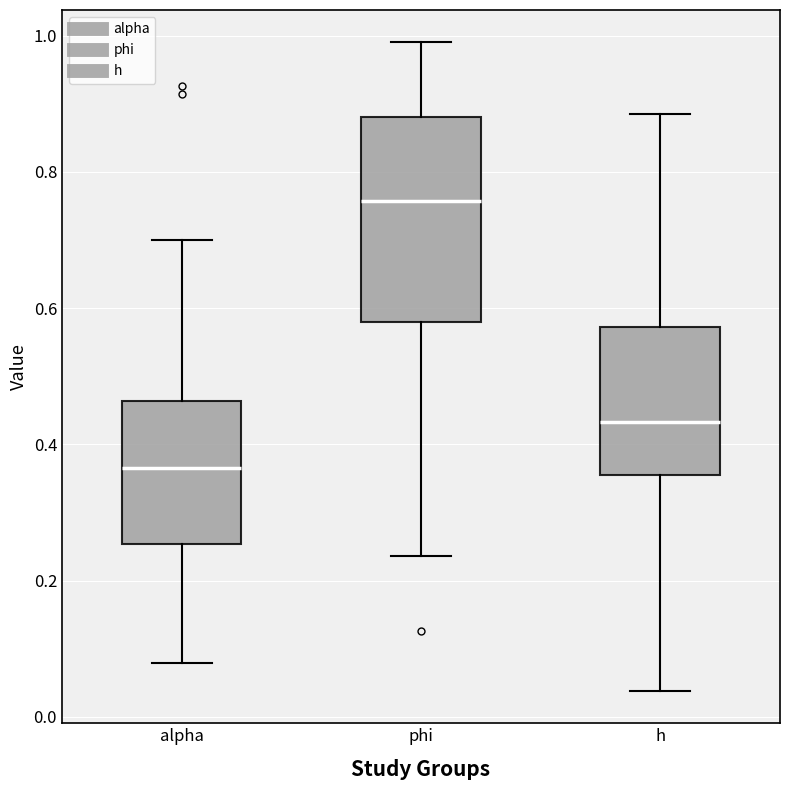

Which box is the tallest, from its lower edge to its upper edge?

phi